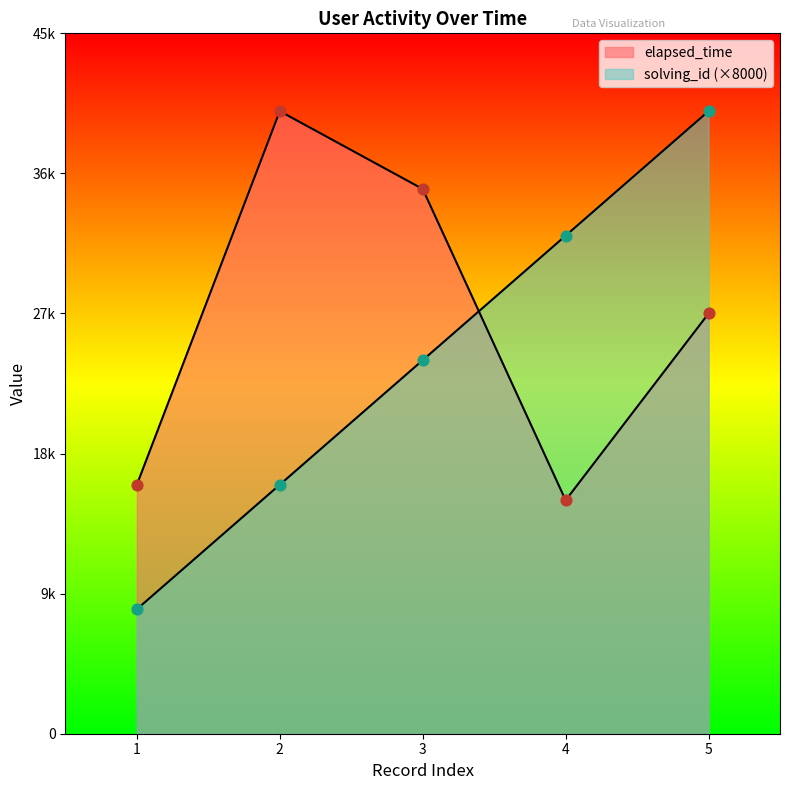

Which series has the largest total across all categories?

elapsed_time